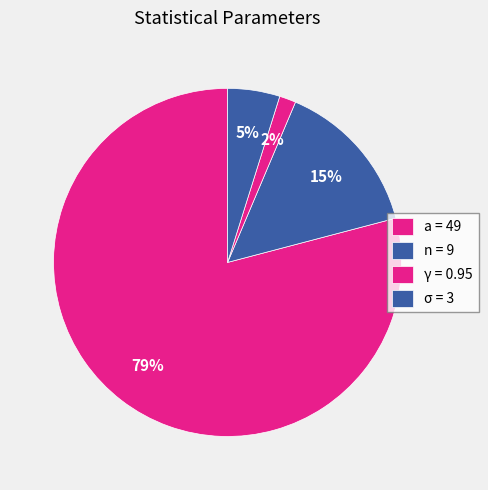

How many segments does this pie chart have?

4